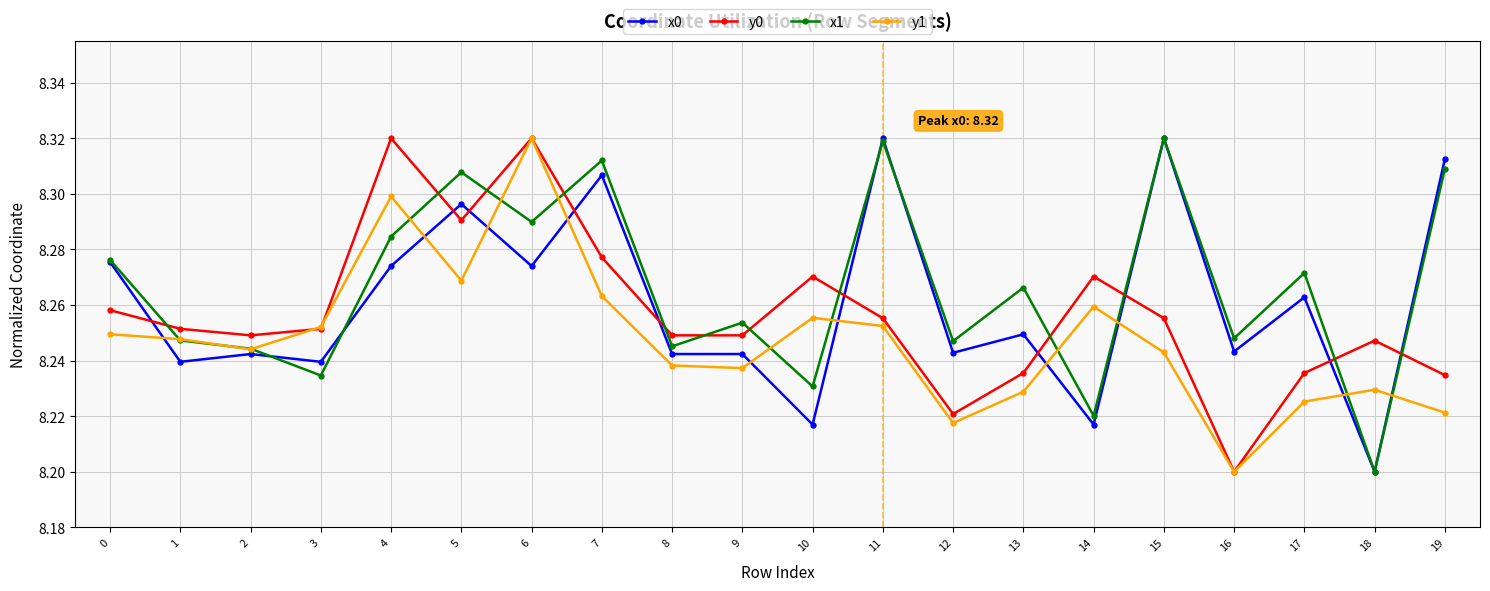

In y1, how many points are lower than both neighbors (excluding endpoints)?

5